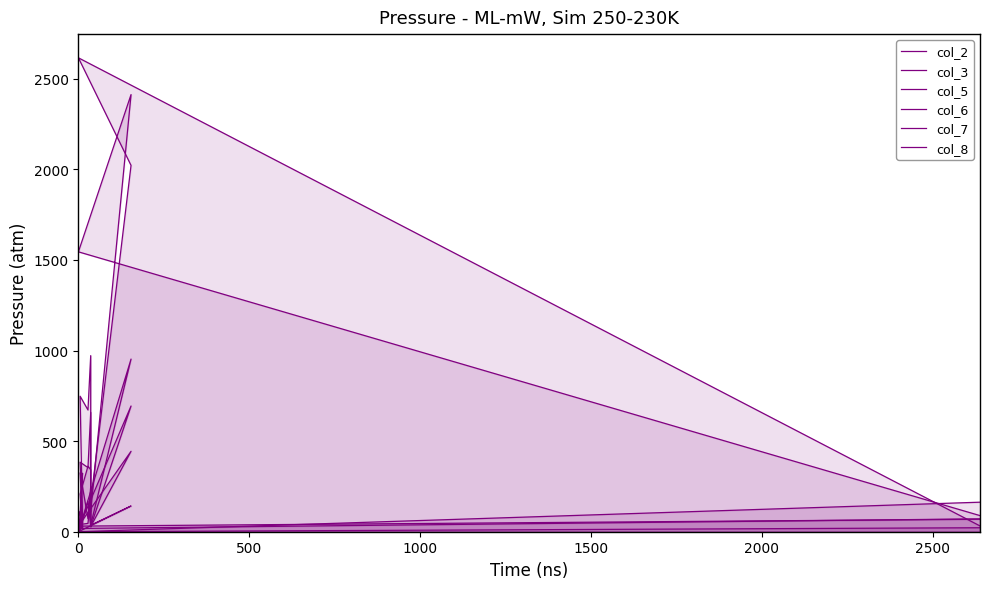

Is it true that col_2 equals 5 at 500?

True